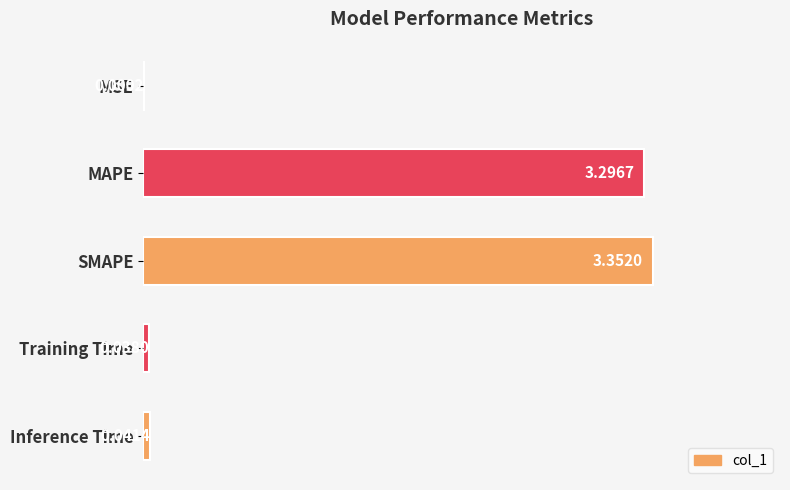

At which category does the chart reach its peak across all series?

SMAPE